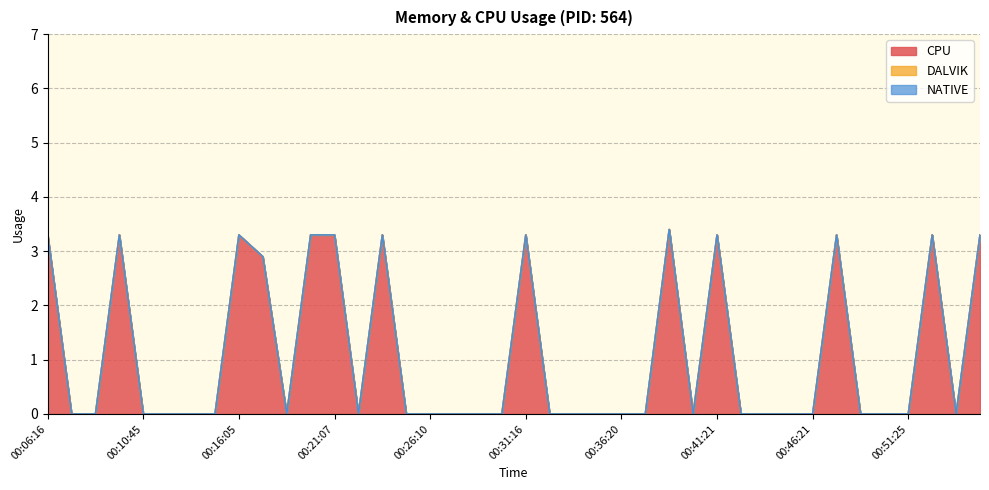

How many lines are shown in the chart?

3